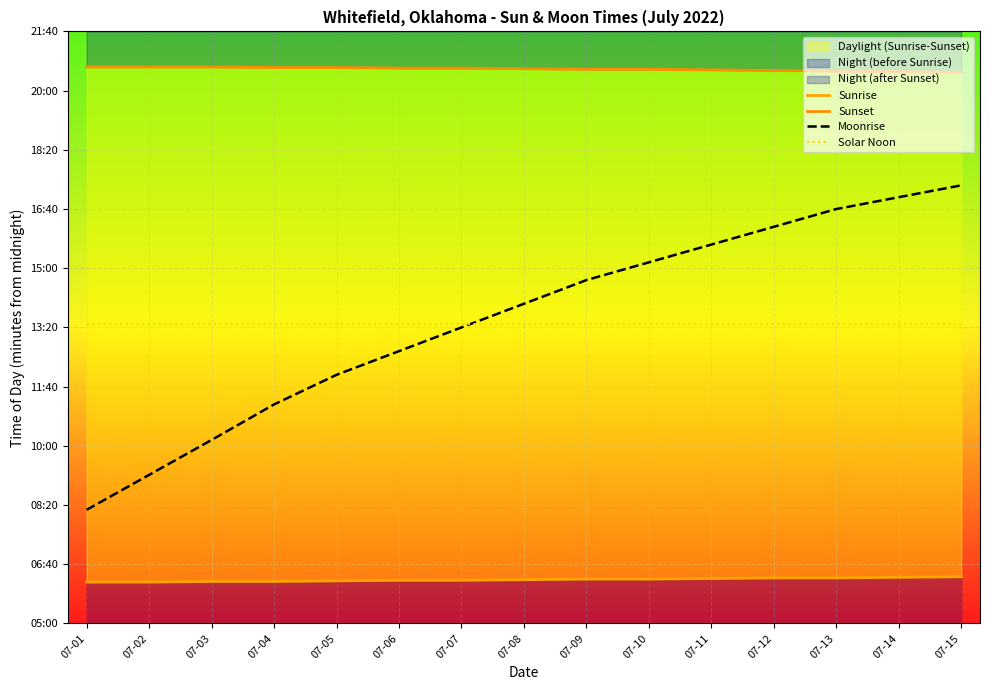

The Solar Noon series shows 805 at 07-11. True or false?

True